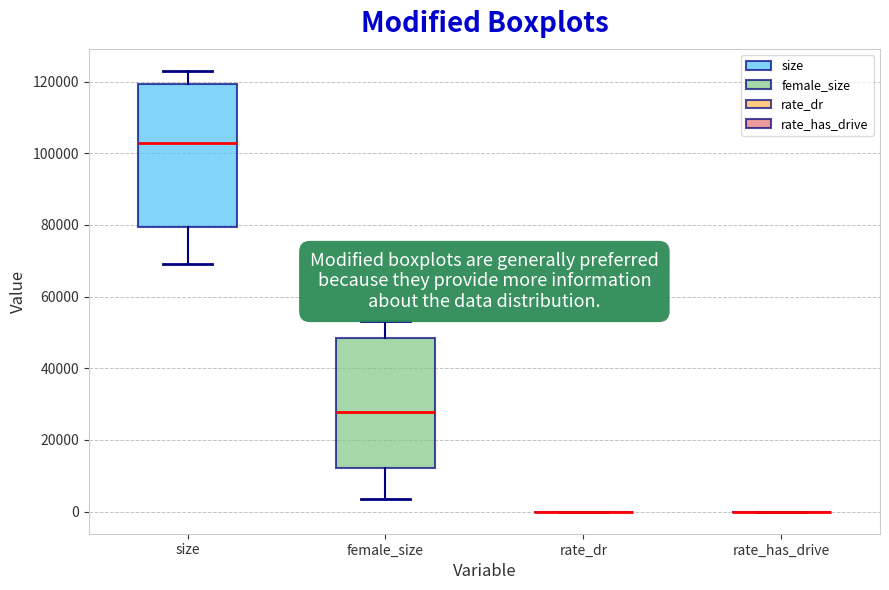

Comparing the boxes themselves (not the whiskers), which one is the tallest?

size